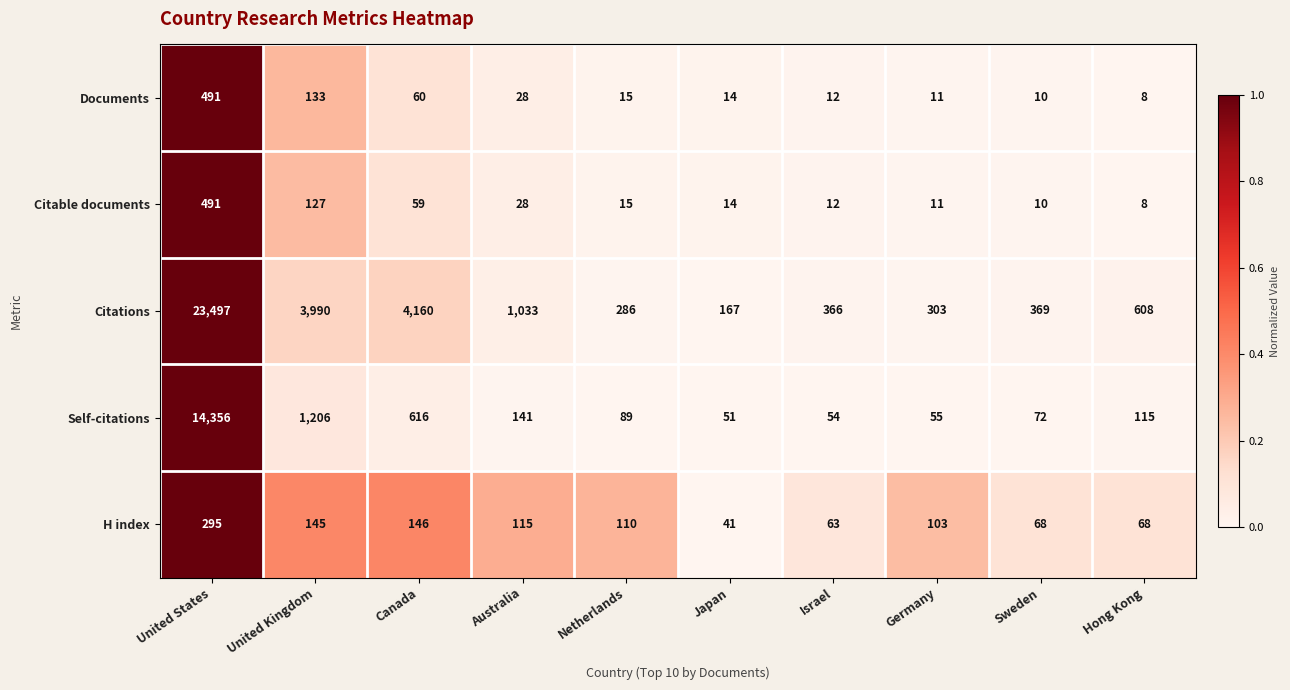

List the labels in order of Documents value, smallest first.

Hong Kong, Sweden, Germany, Israel, Japan, Netherlands, Australia, Canada, United Kingdom, United States